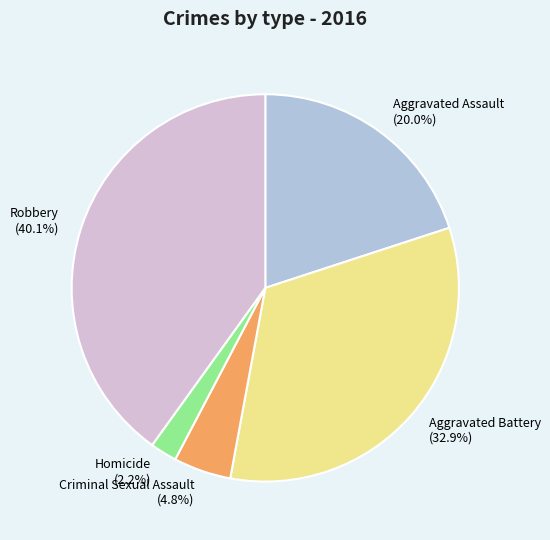

Count the number of slices in the pie.

5